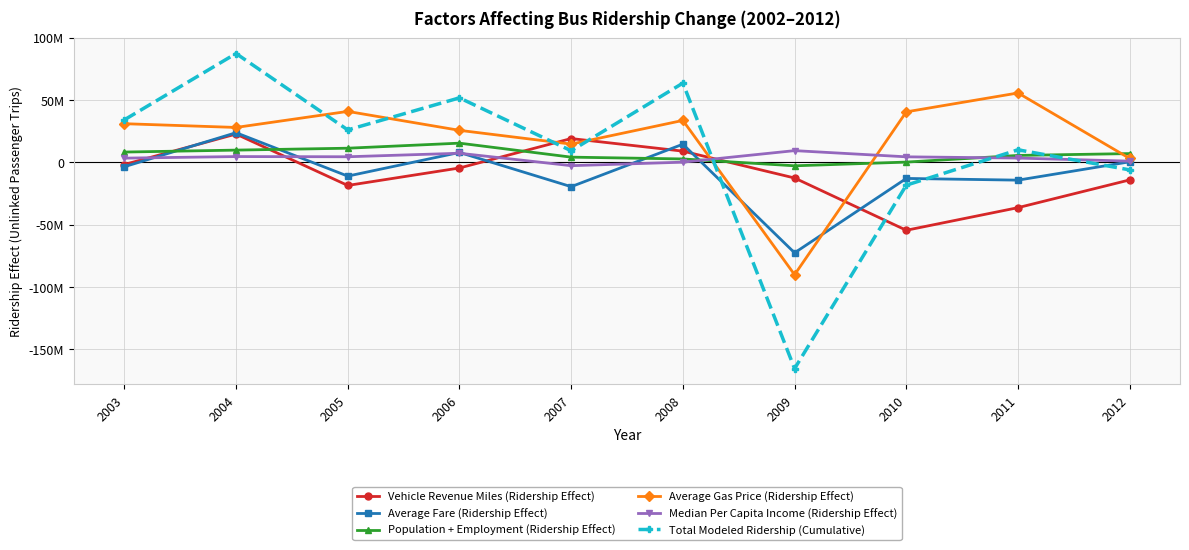

Between 2007 and 2011, which series saw the biggest shift?

Vehicle Revenue Miles (Ridership Effect)